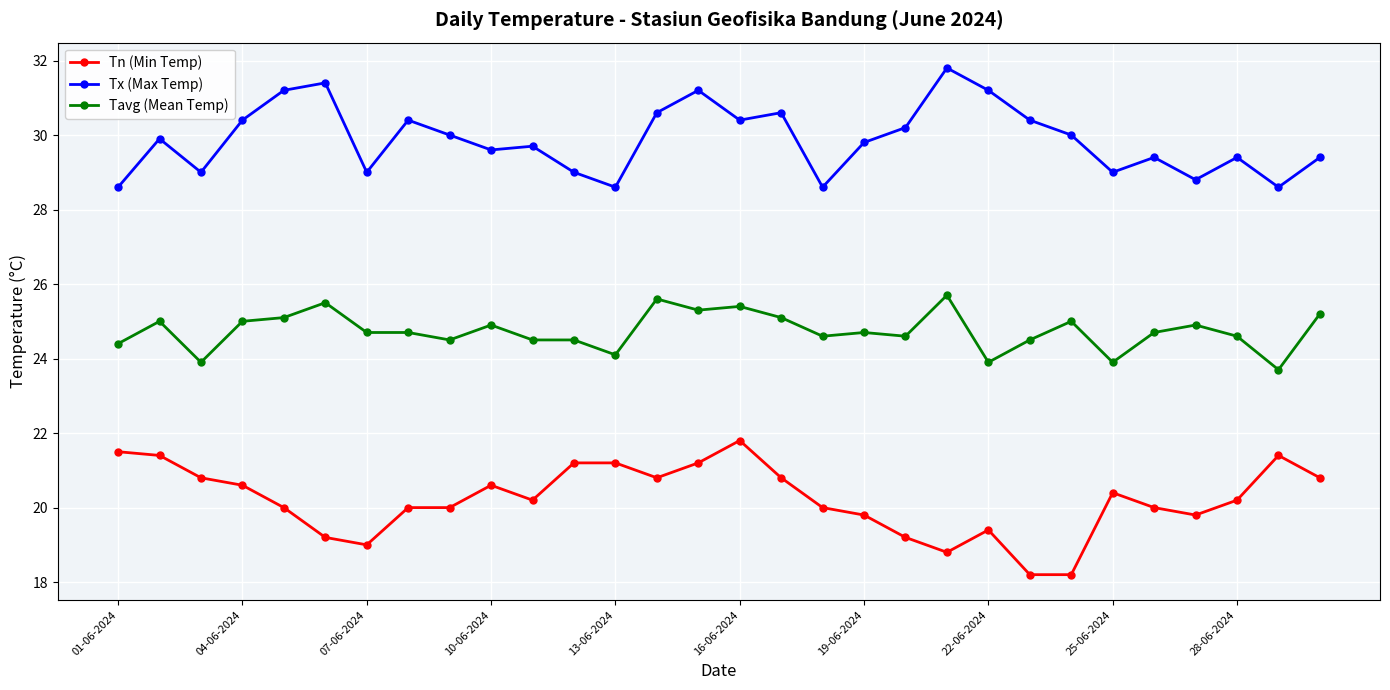

What is the value of the Tx (Max Temp) point at the 7th from the left?

29.0